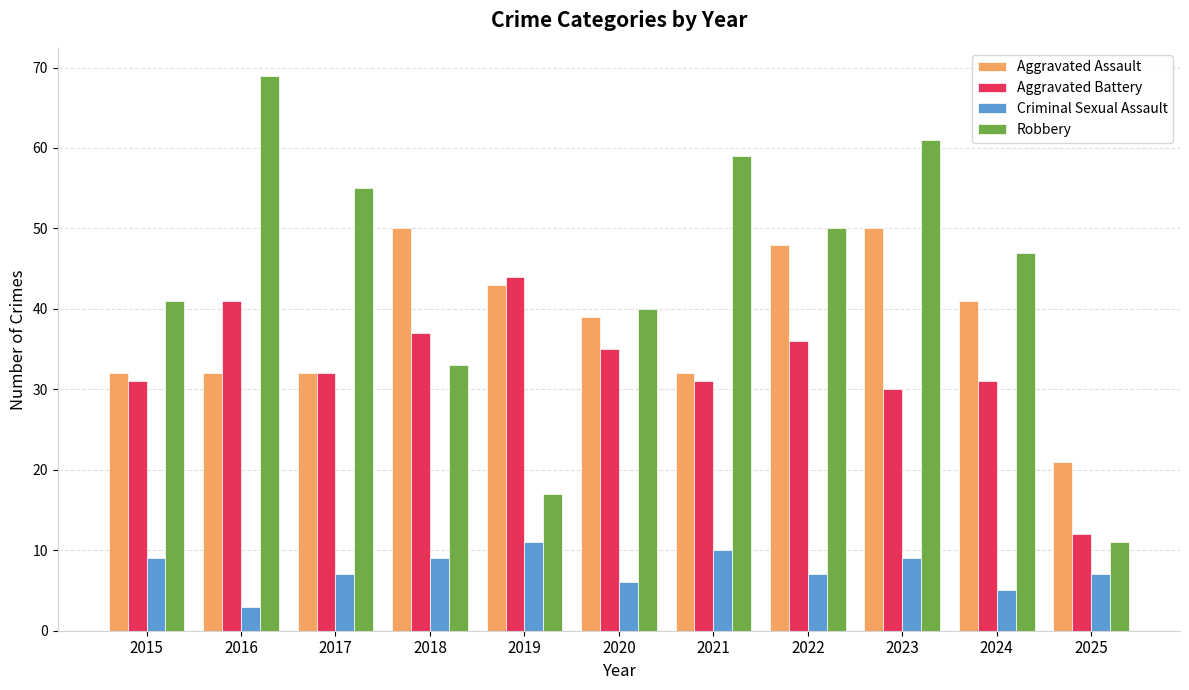

The value of Aggravated Battery at 2016 is 41. True or false?

True